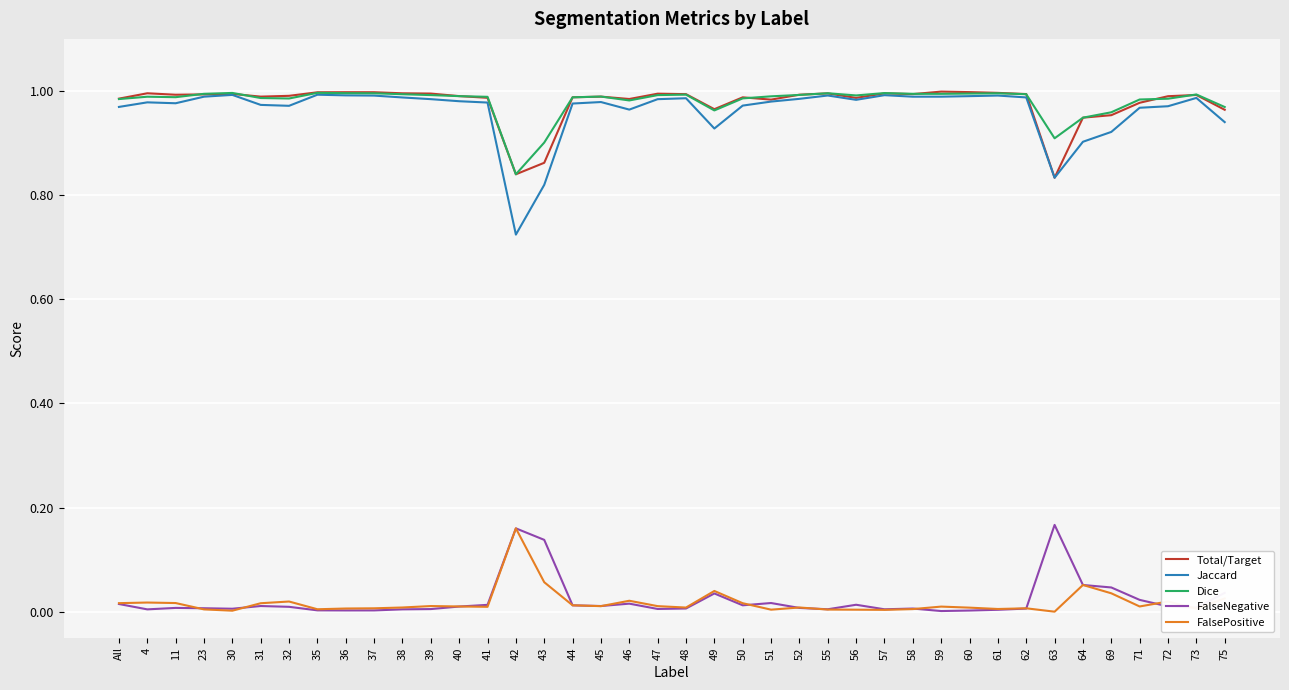

At how many categories does at least one series exceed 0?

40